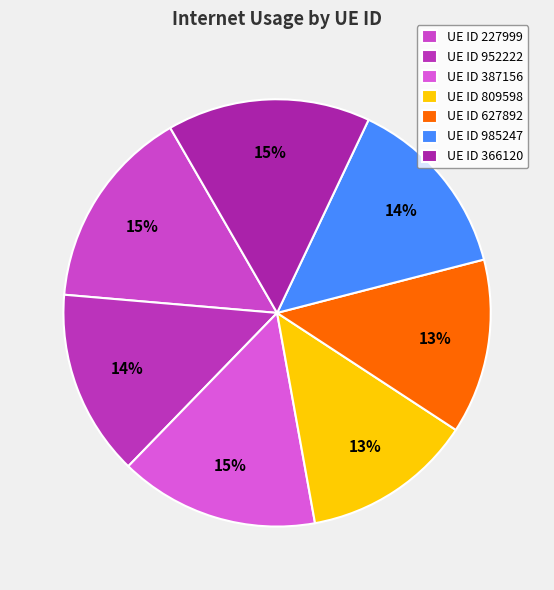

How many segments does this pie chart have?

7